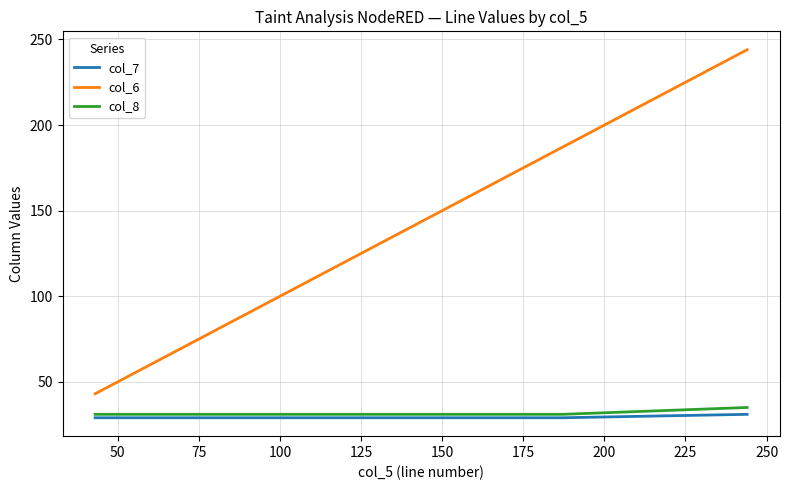

What are all the series names shown in the legend?

col_7, col_6, col_8